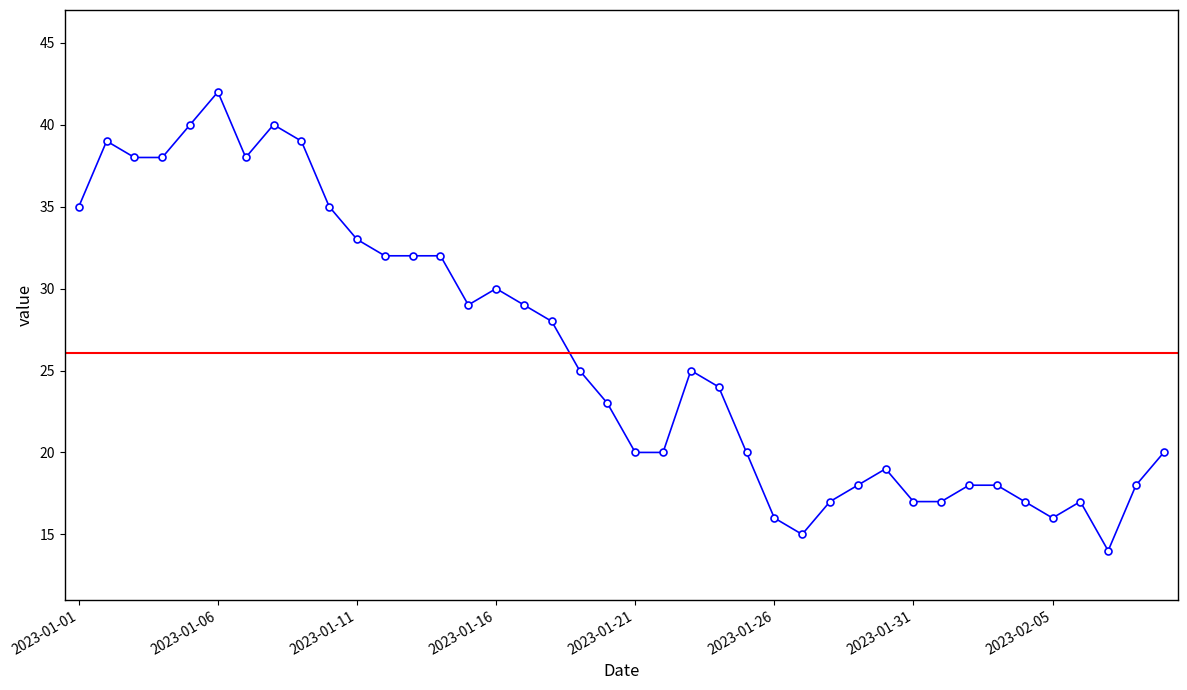

What is the sum of all values?

1043